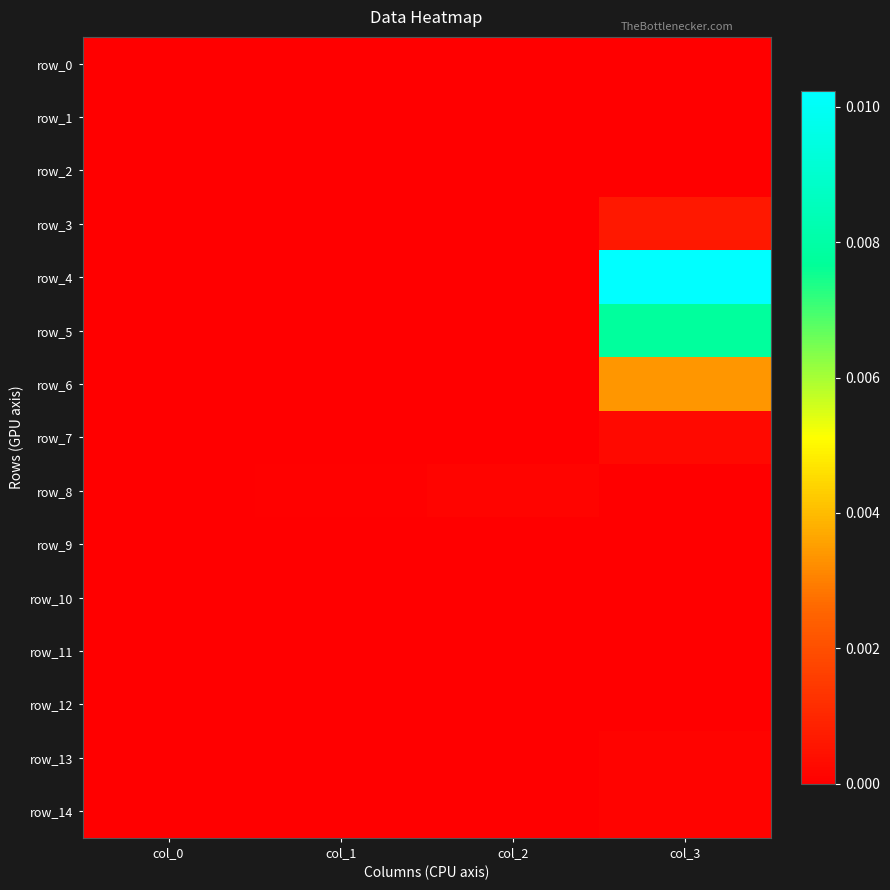

Between col_1 and col_3, which series saw the biggest shift?

row_4